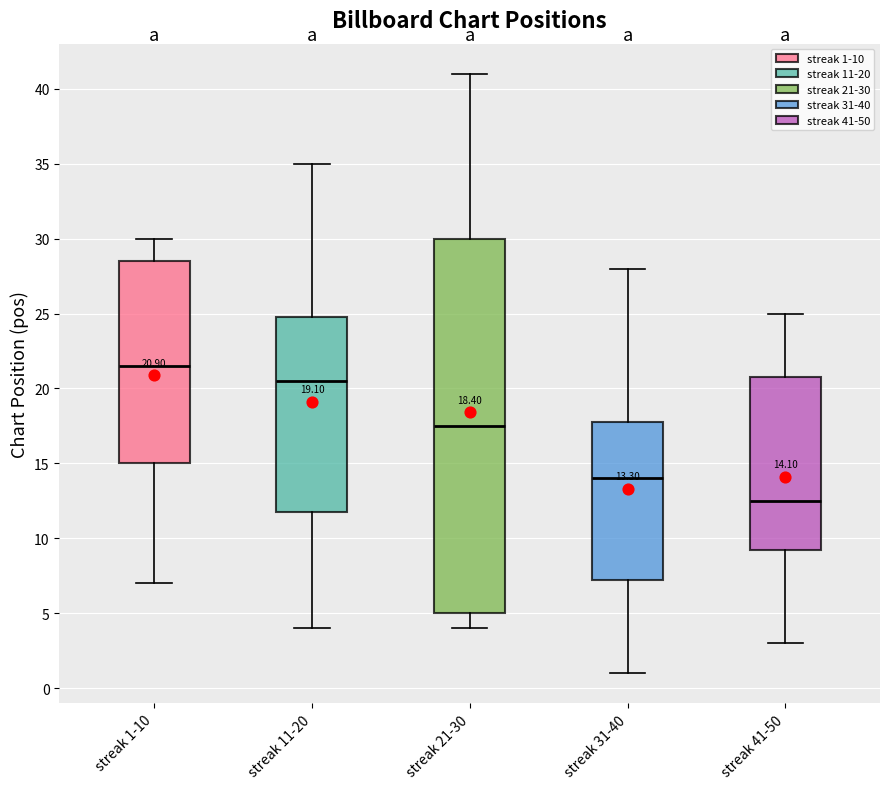

Which box is the tallest, from its lower edge to its upper edge?

streak 21-30